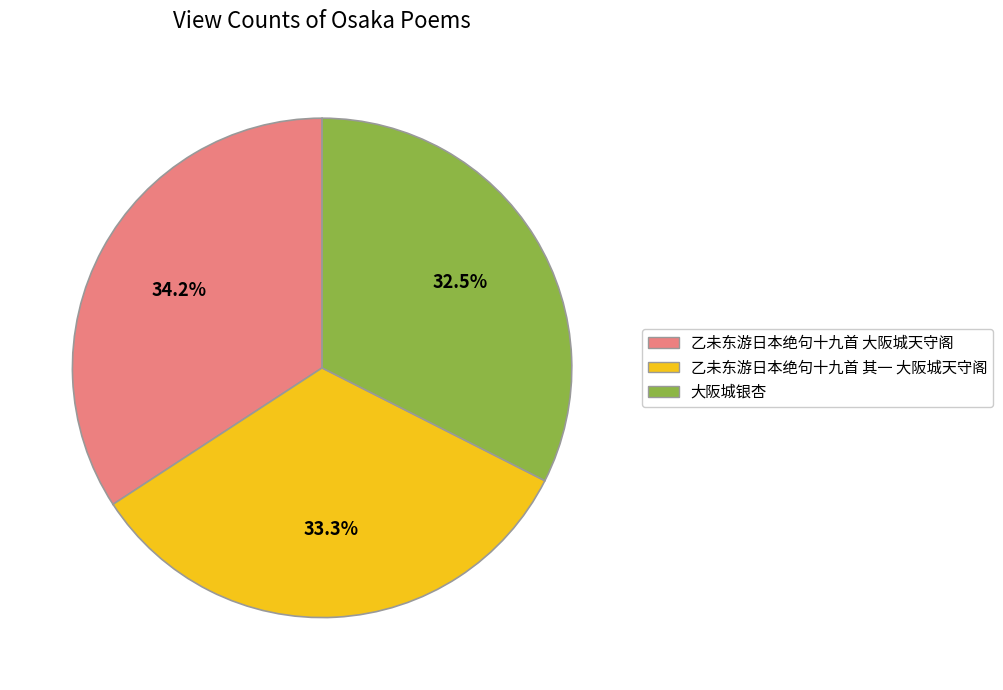

True or false: 乙未东游日本绝句十九首 其一 大阪城天守阁 accounts for 25% of the total.

False